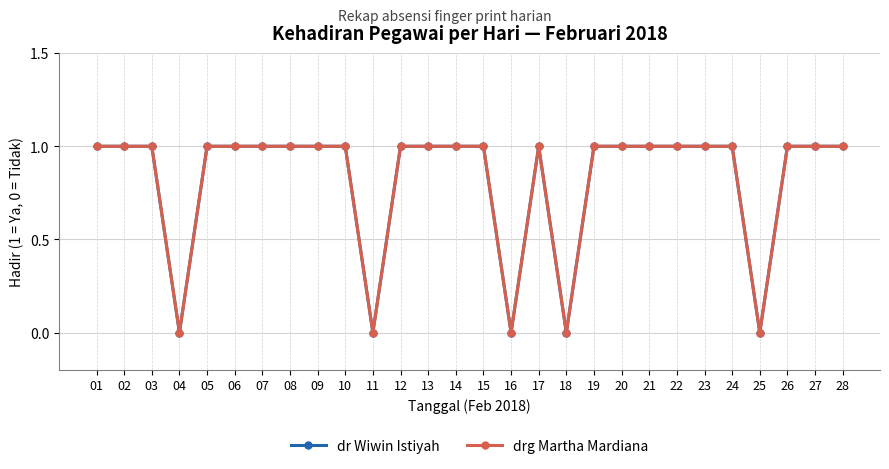

Is the value of drg Martha Mardiana at 22 greater than the value of dr Wiwin Istiyah at 22?

No